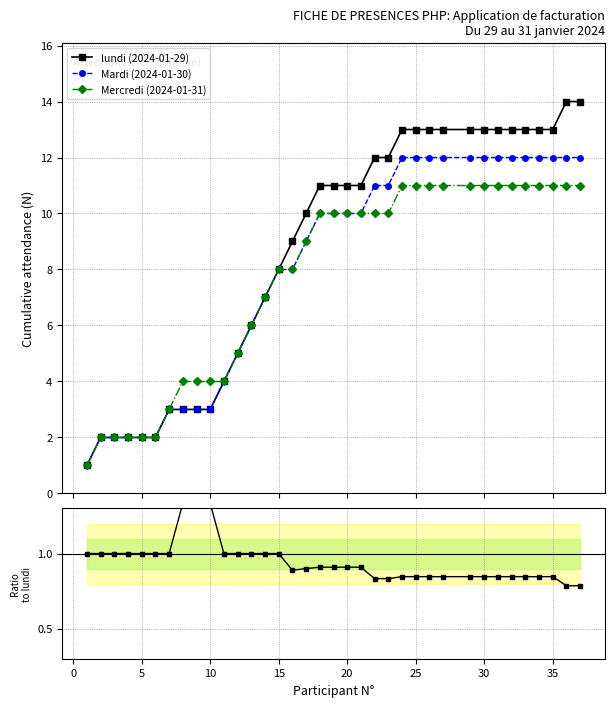

What is the value of the Mercredi (2024-01-31) point at the 27th from the left?

11